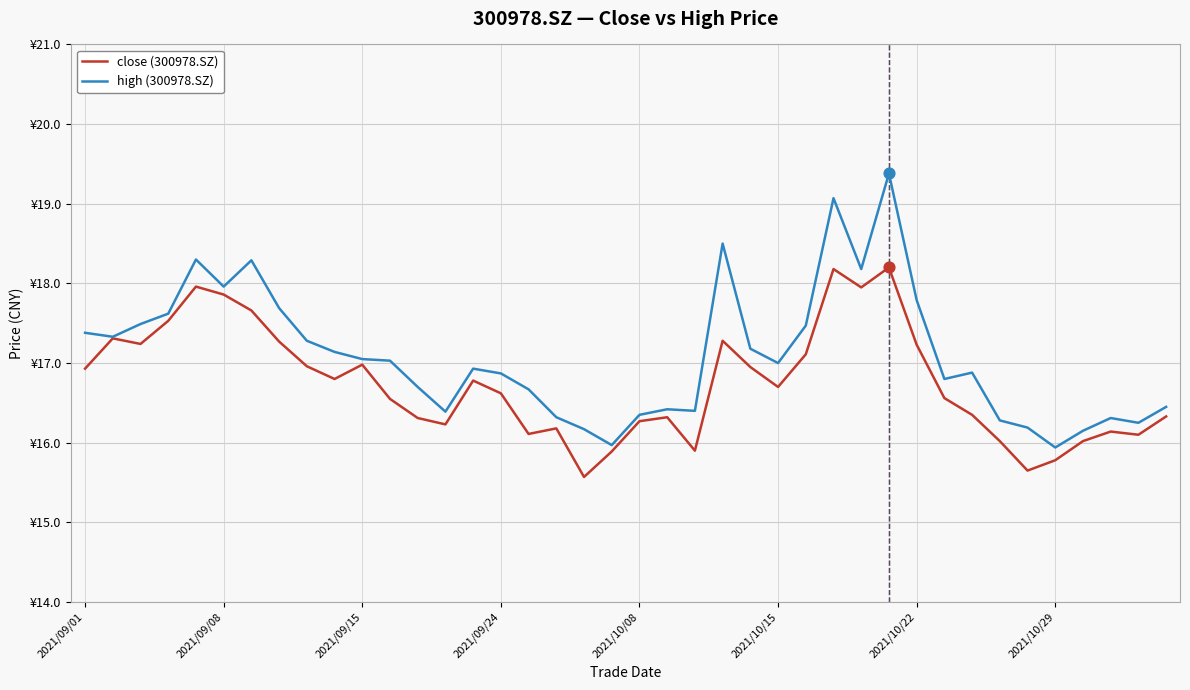

Does the chart have visible grid lines?

Yes